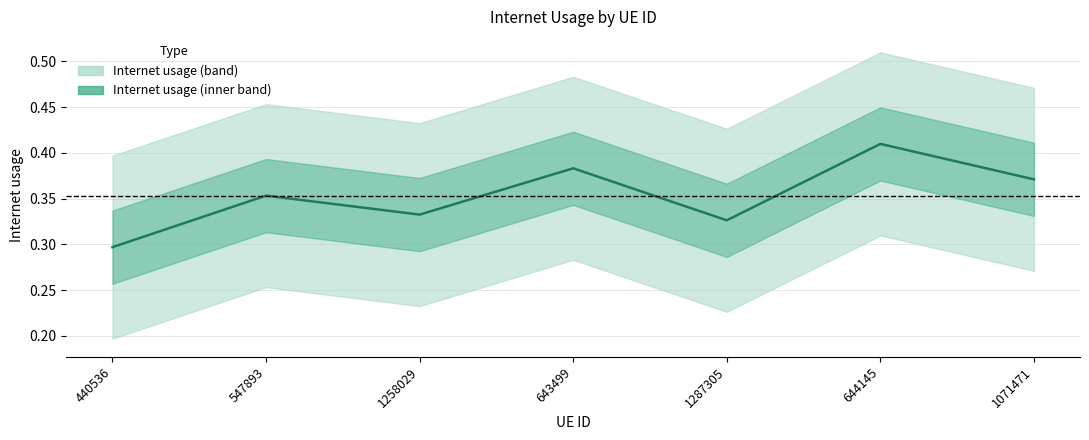

At which label is the value closest to 0?

440536